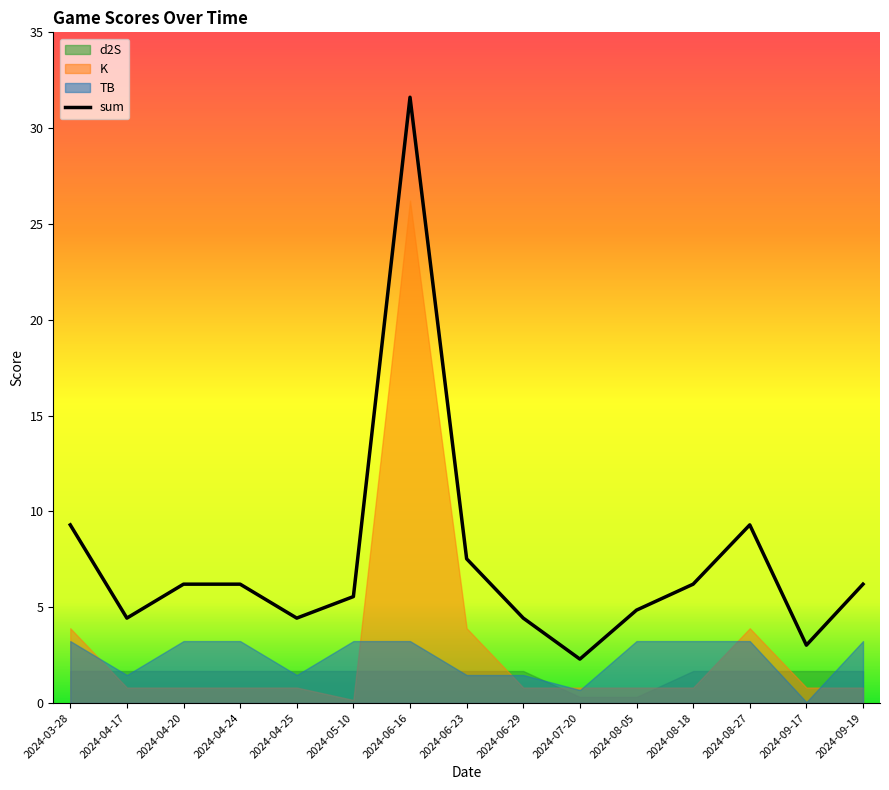

What is the difference between the highest and lowest values at 2024-06-29?

3.6